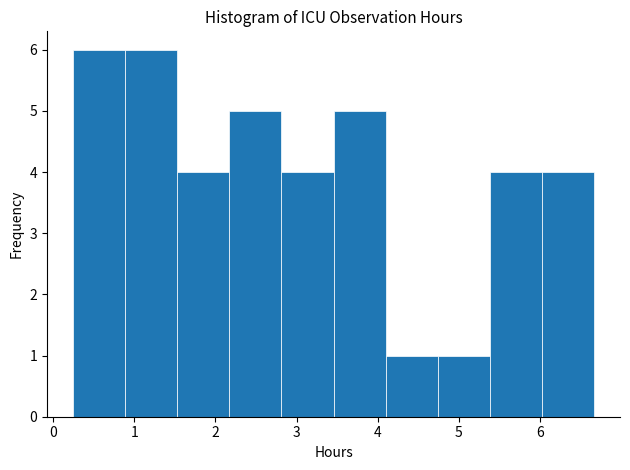

What is the height of the bar covering 2.2 to 2.8 on the x-axis? Neither the bar edges nor the heights are printed on the chart, so give them approximately, as read against the axes.

5